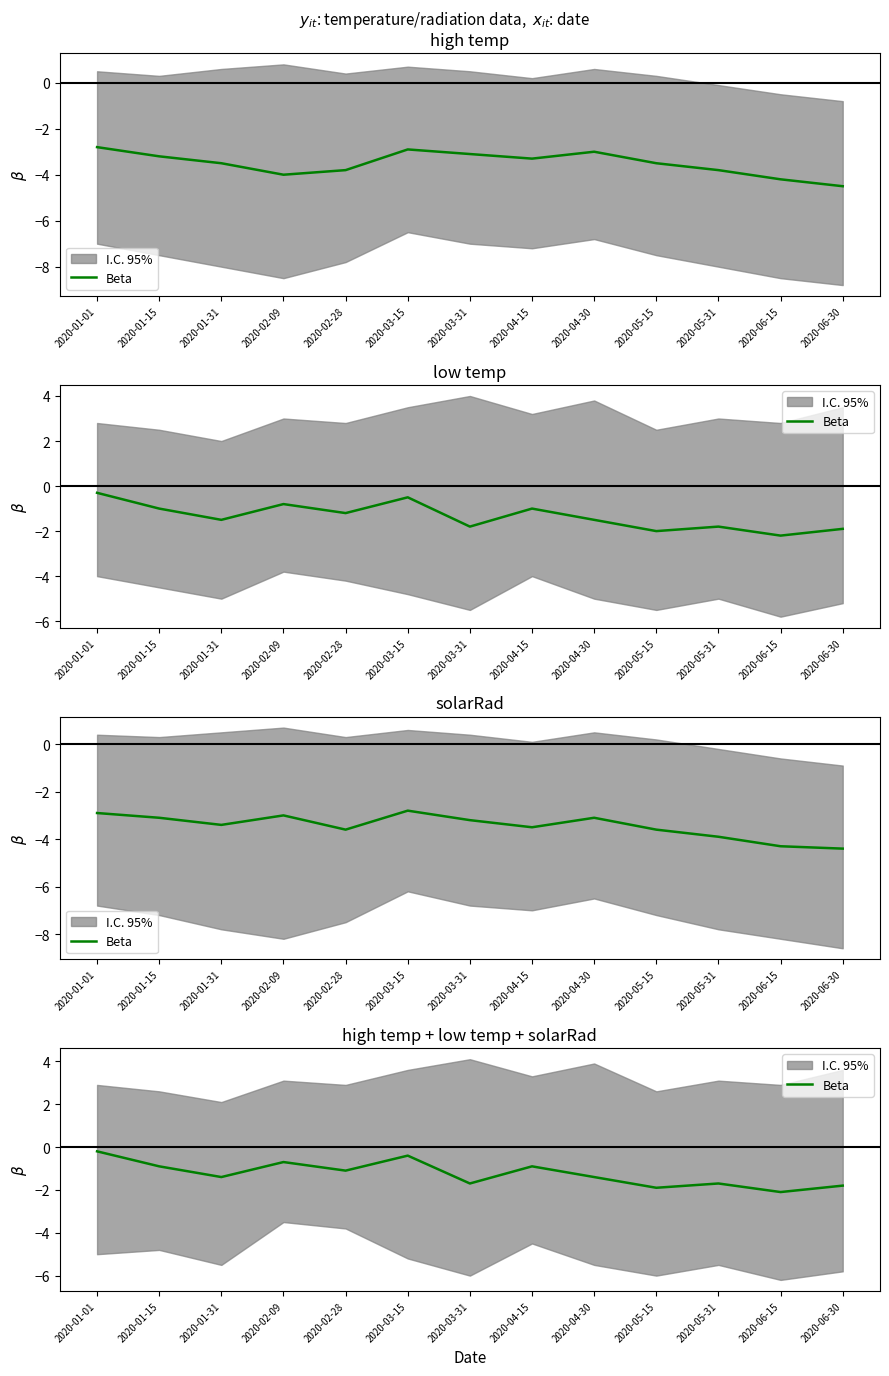

Is it true that the value at 2020-05-15 is -1.9?

True